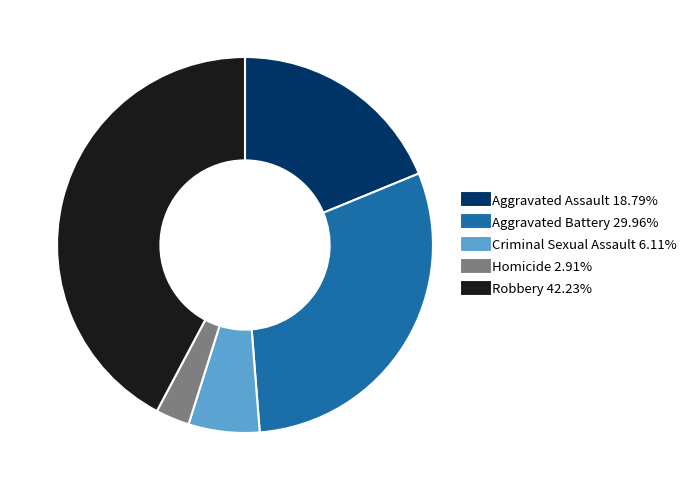

Which category has the biggest portion of the pie?

Robbery